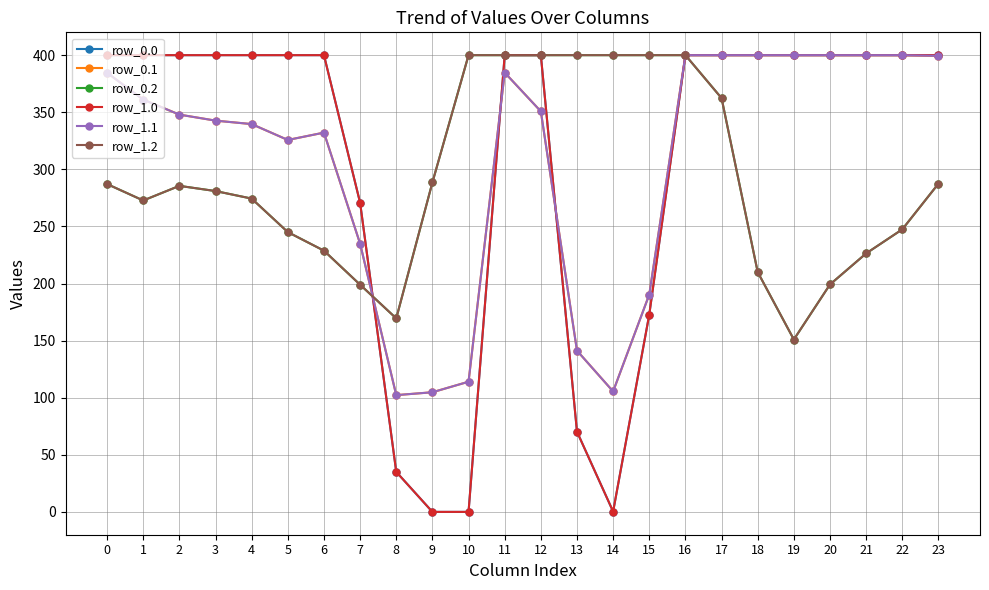

What are all the series names shown in the legend?

row_0.0, row_0.1, row_0.2, row_1.0, row_1.1, row_1.2